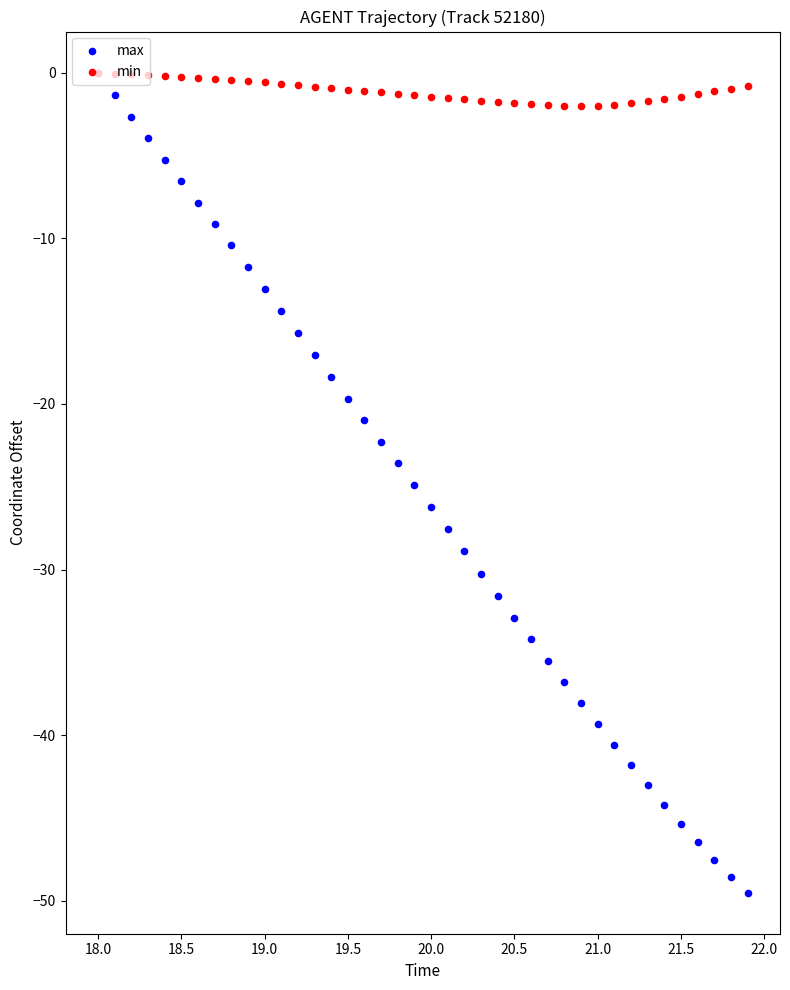

What are all the series names shown in the legend?

max, min